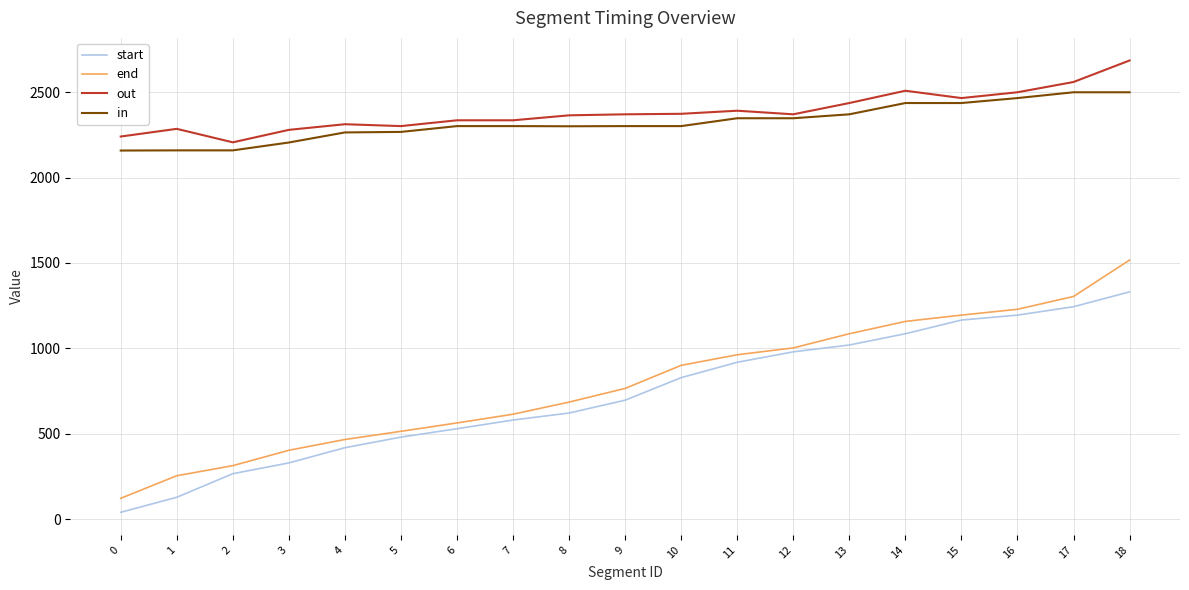

True or false: out and end intersect in this chart.

False